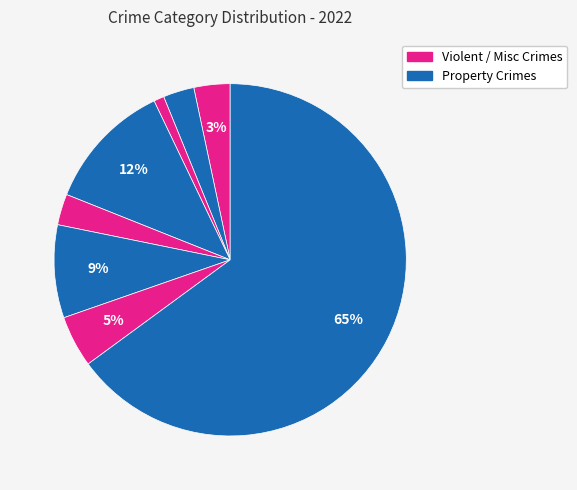

Count the number of slices in the pie.

8